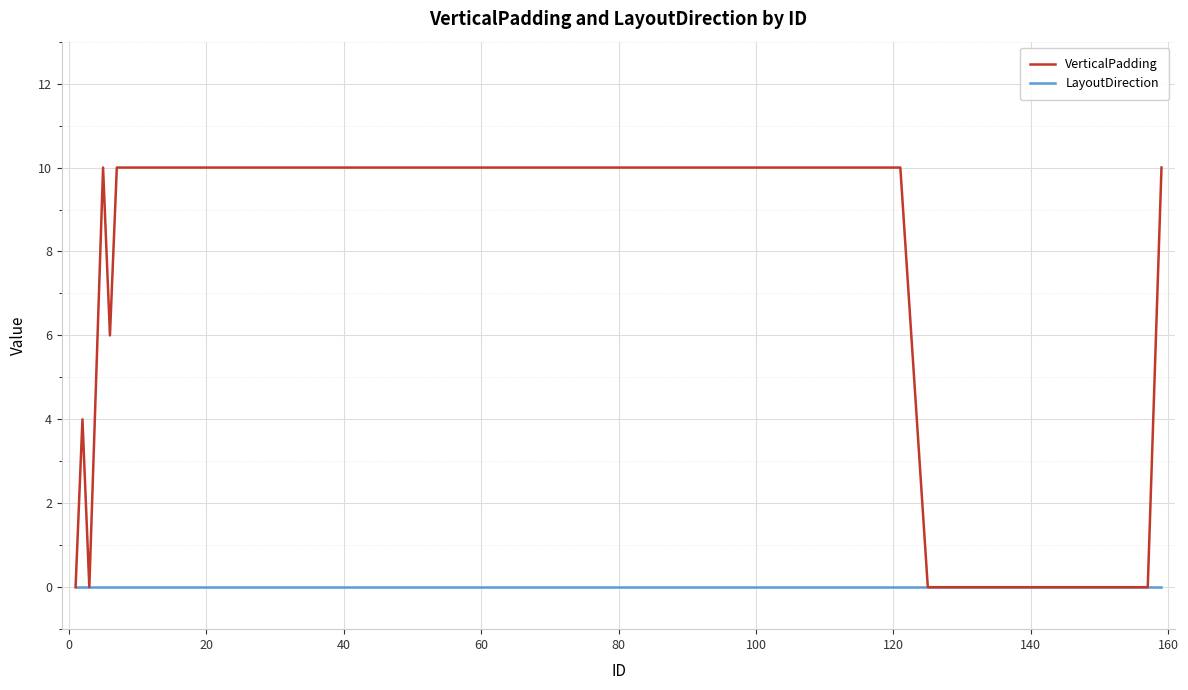

List the series in order of their peak value, highest first.

VerticalPadding, LayoutDirection